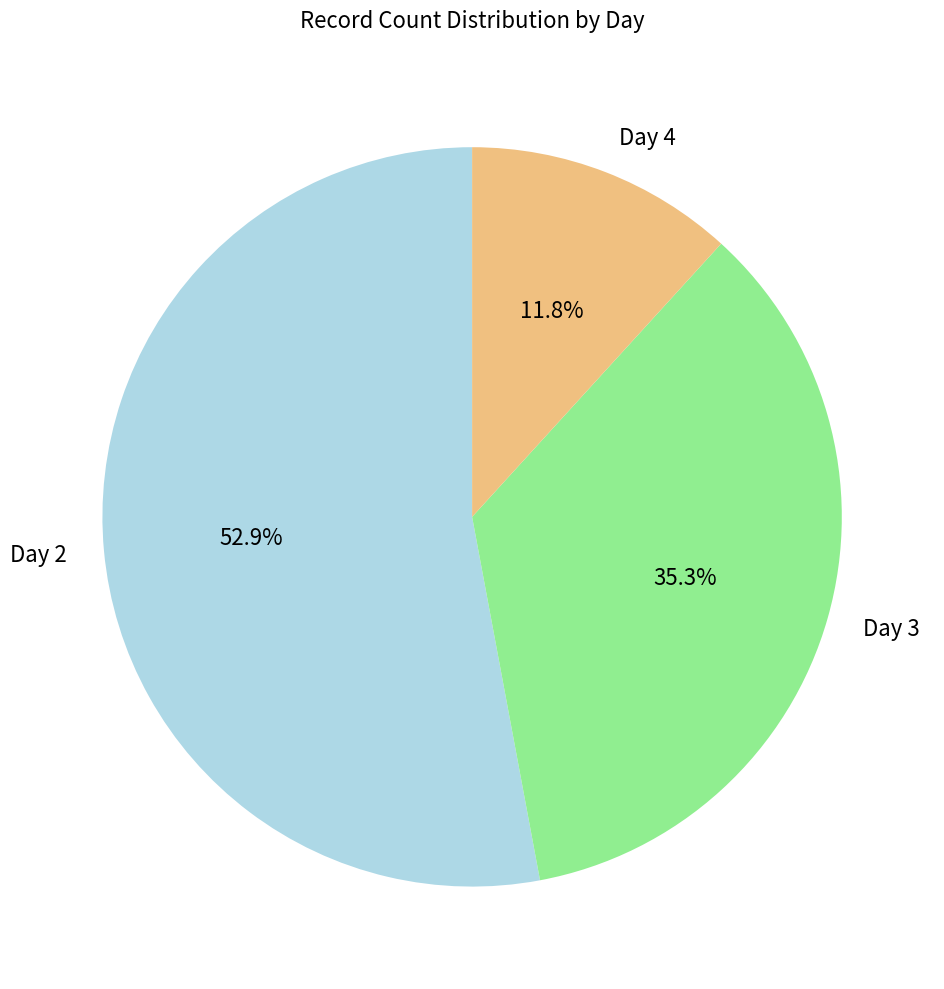

To the nearest percent, what is the average slice percentage?

33%